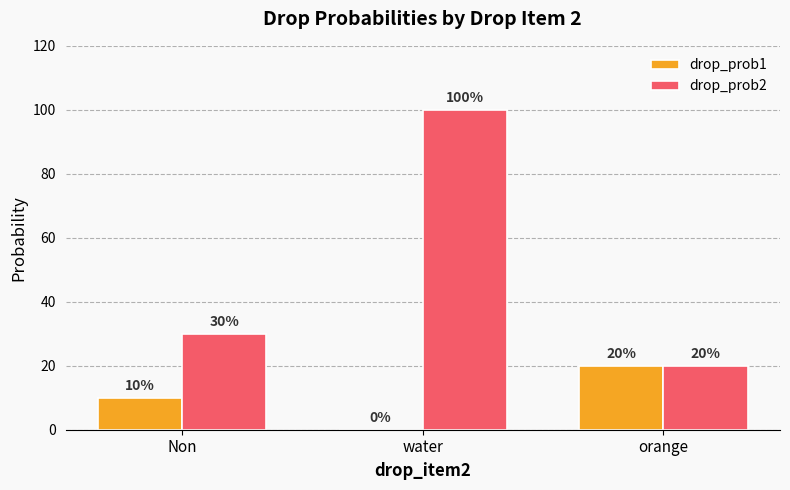

What is the sum of all drop_prob2 values?

150